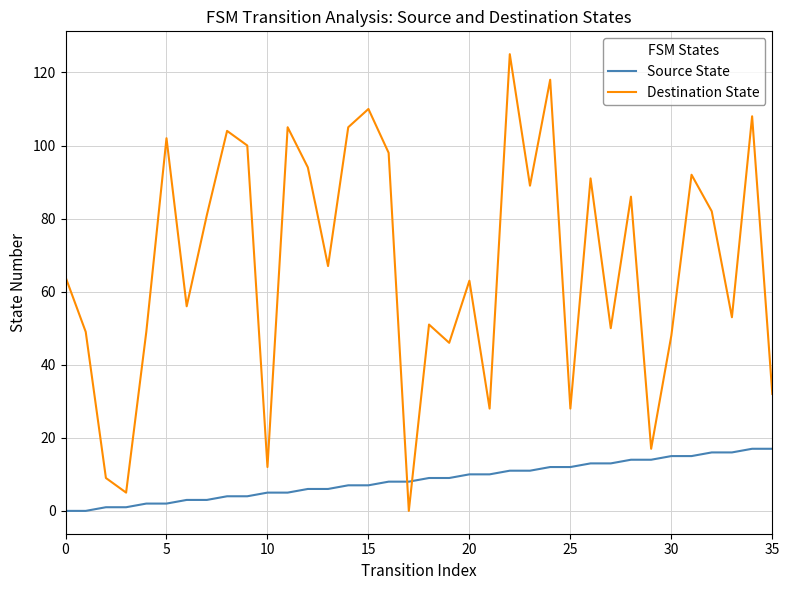

List the series in order of their peak value, lowest first.

Source State, Destination State